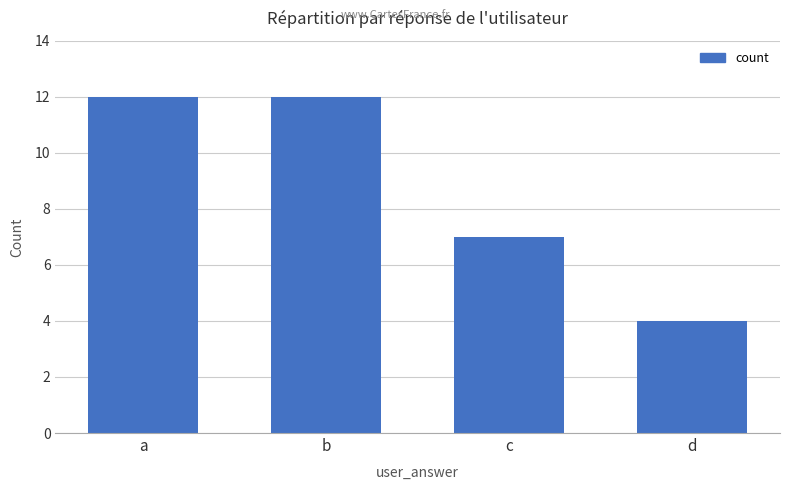

What is the value of the 3rd bar from the left?

7